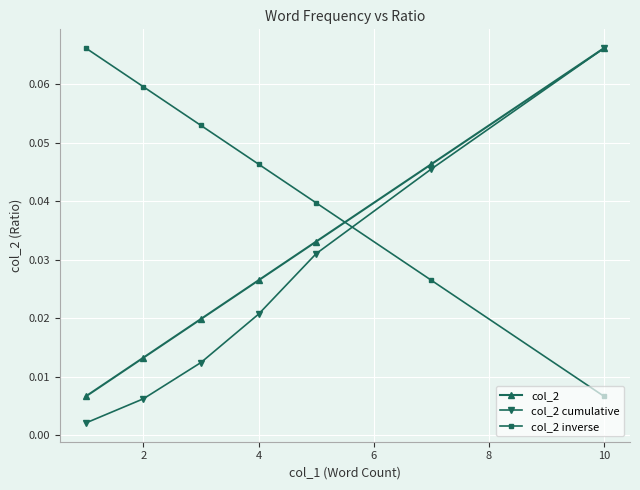

At how many categories does at least one series exceed 0?

7